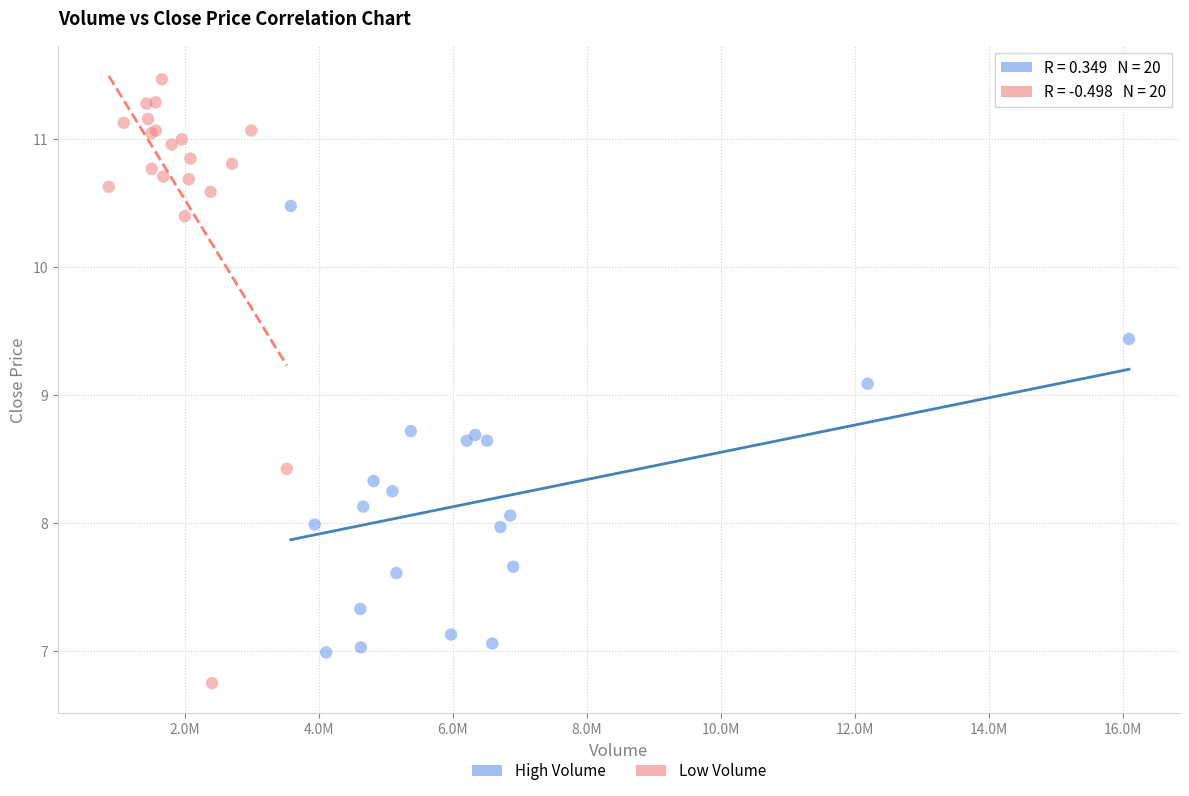

Which series has the widest spread of Y values?

Low Volume